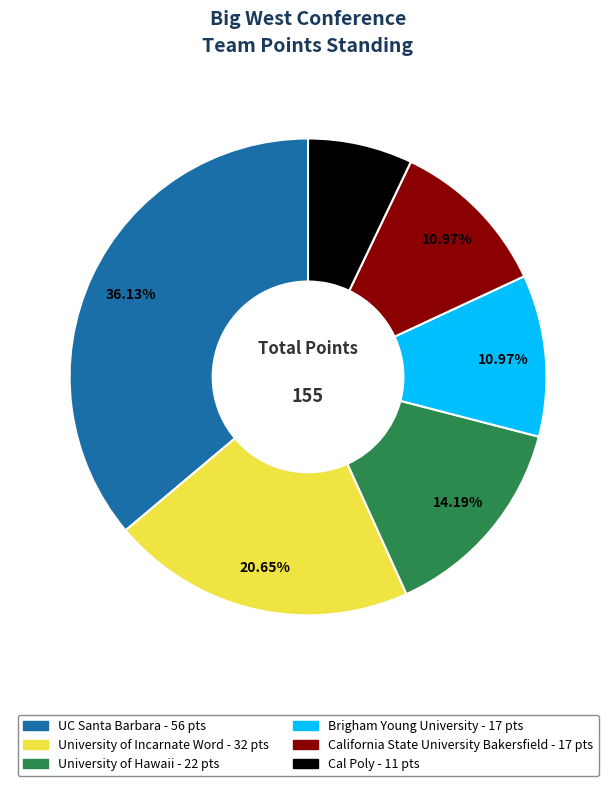

Is there any slice that represents more than half of the pie?

No